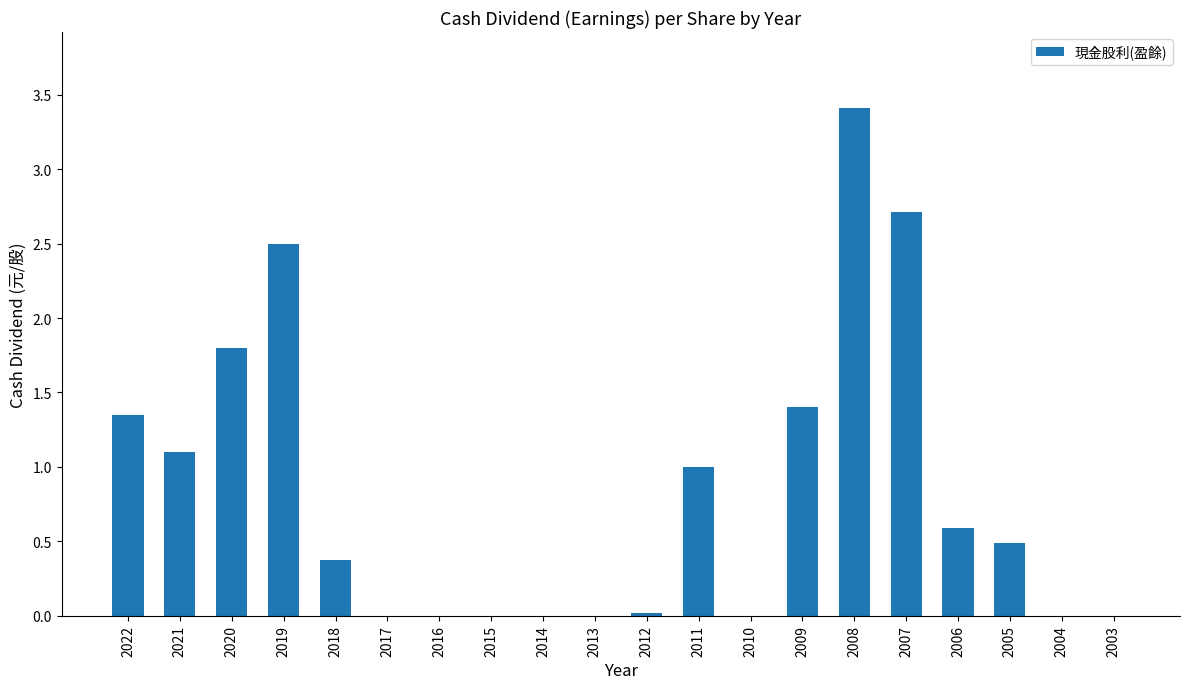

Is it true that the value at 2009 is 1.4?

True